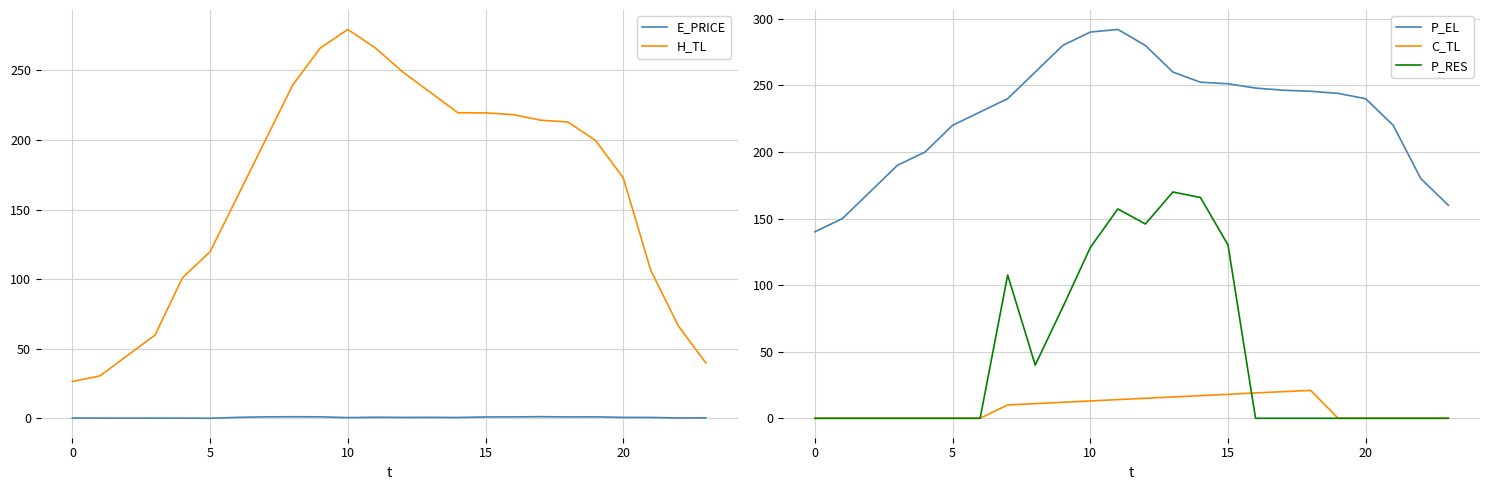

How many distinct data groups are displayed?

5